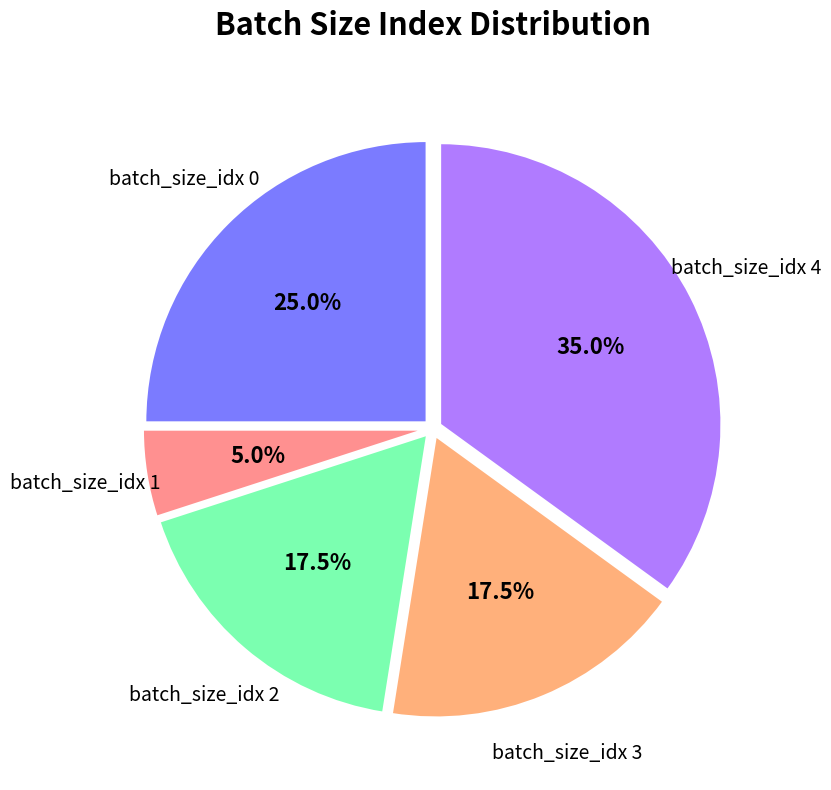

Which category has the biggest portion of the pie?

batch_size_idx 4